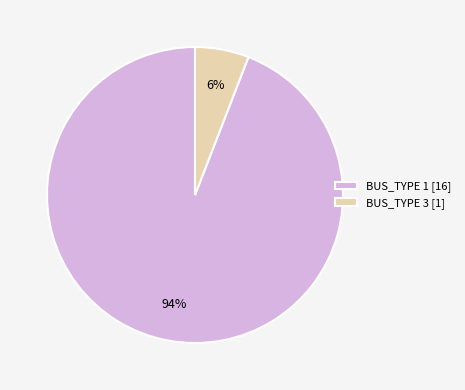

Which category has the smallest portion of the pie?

BUS_TYPE 3